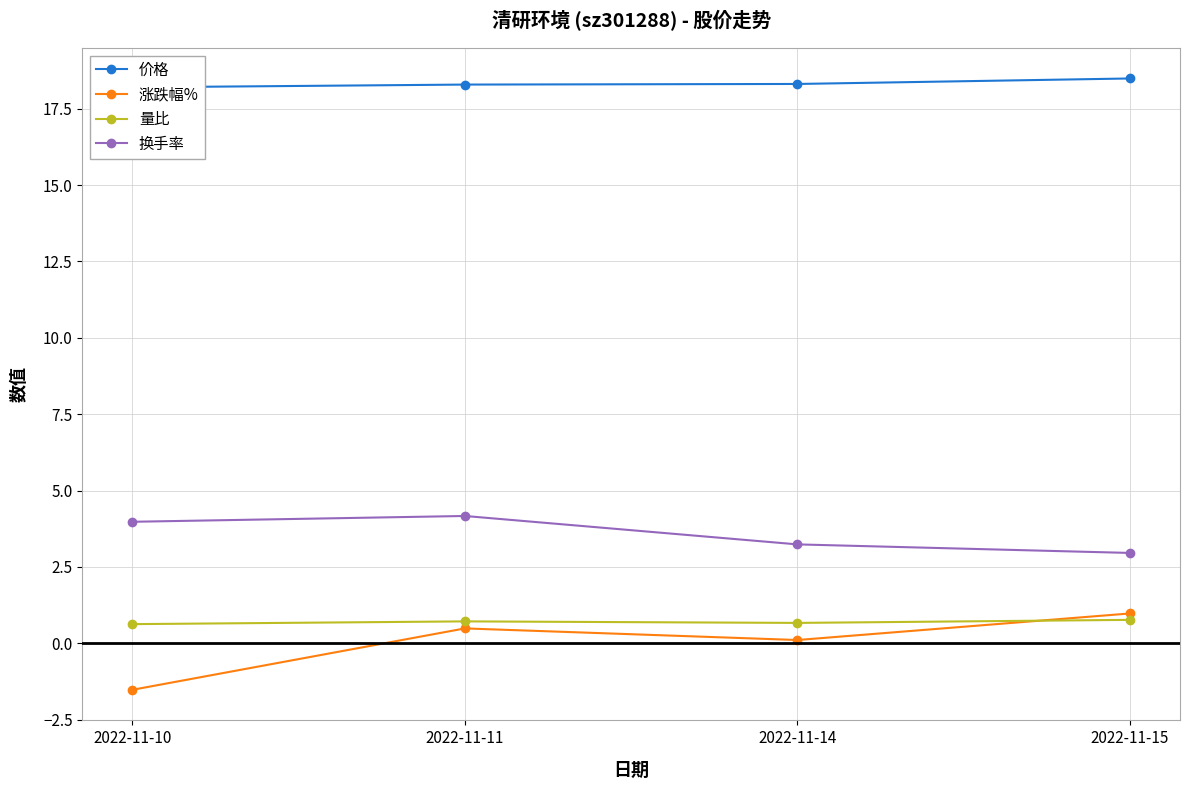

Which series has the widest spread of values?

涨跌幅%